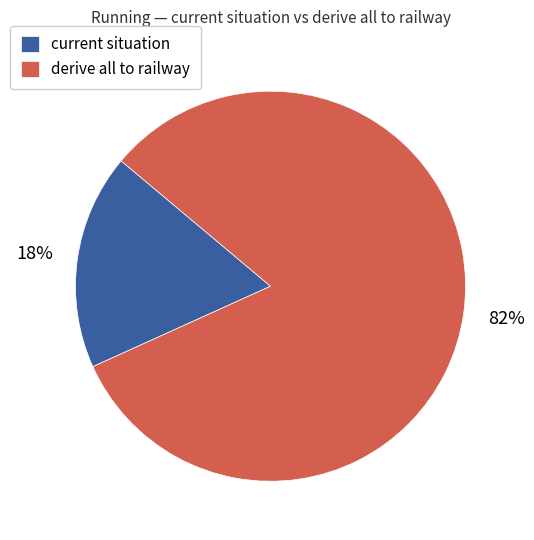

The current situation slice represents 18% of the pie. True or false?

True